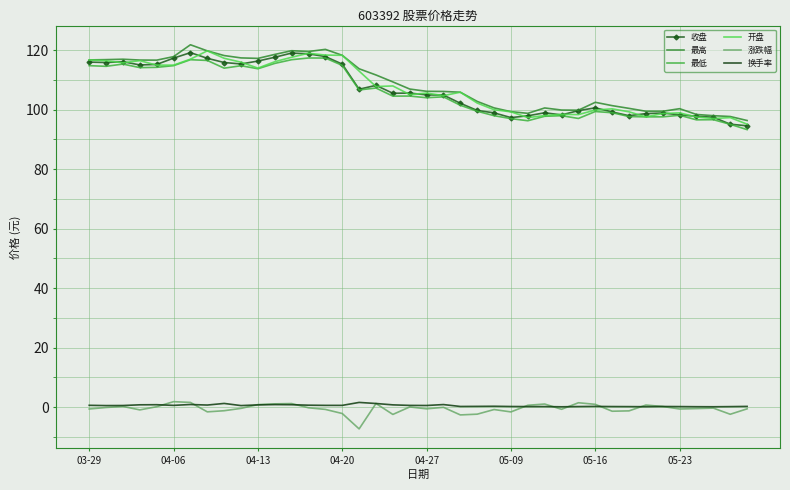

What is the highest value of the 开盘 series?

119.8